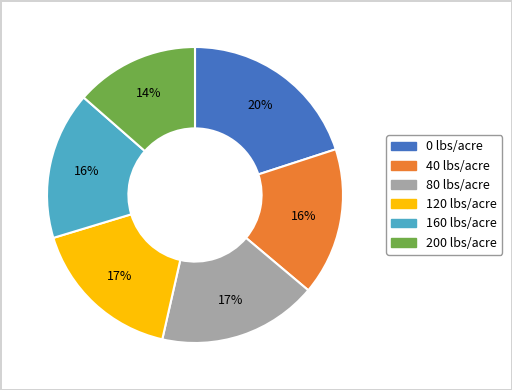

How many segments does this pie chart have?

6